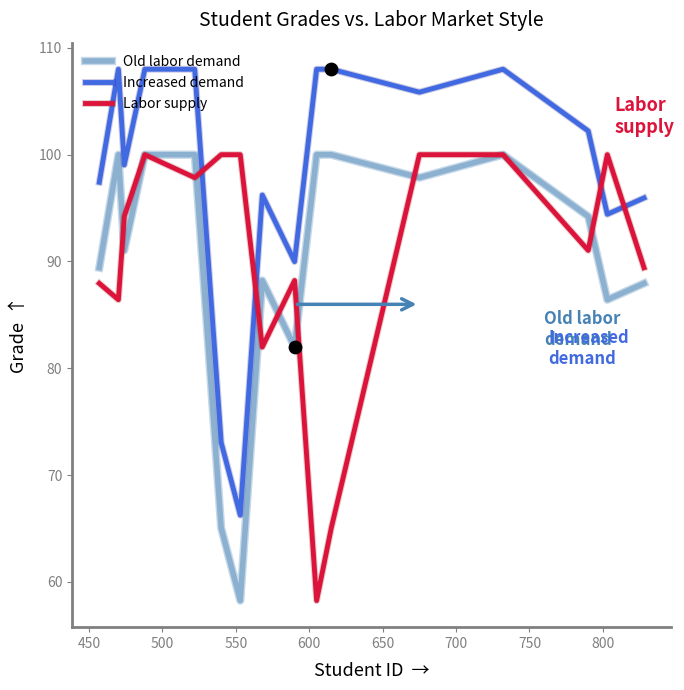

Which series has the largest total across all categories?

Increased demand